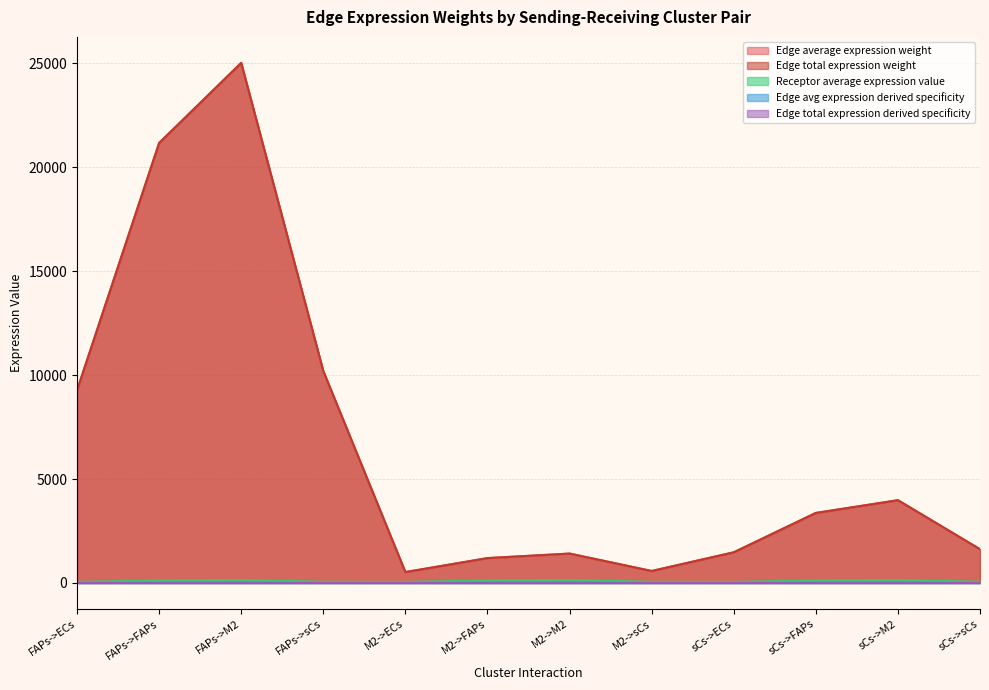

True or false: Edge avg expression derived specificity has more than 0 points higher than both neighbors.

True